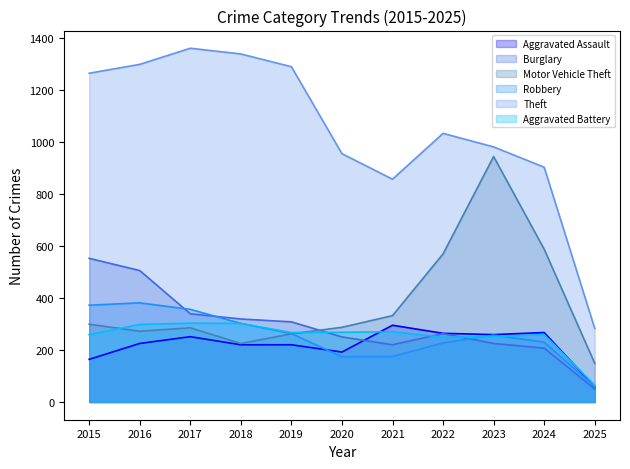

What is the greatest value displayed?

1359